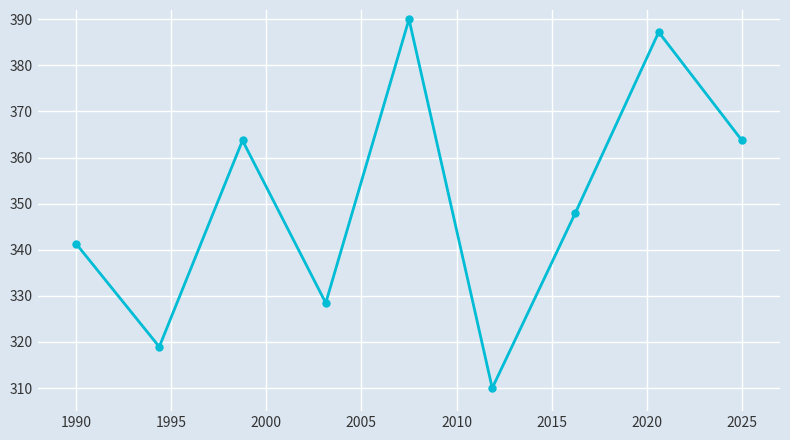

True or false: the data has more than 2 interior local peaks.

True